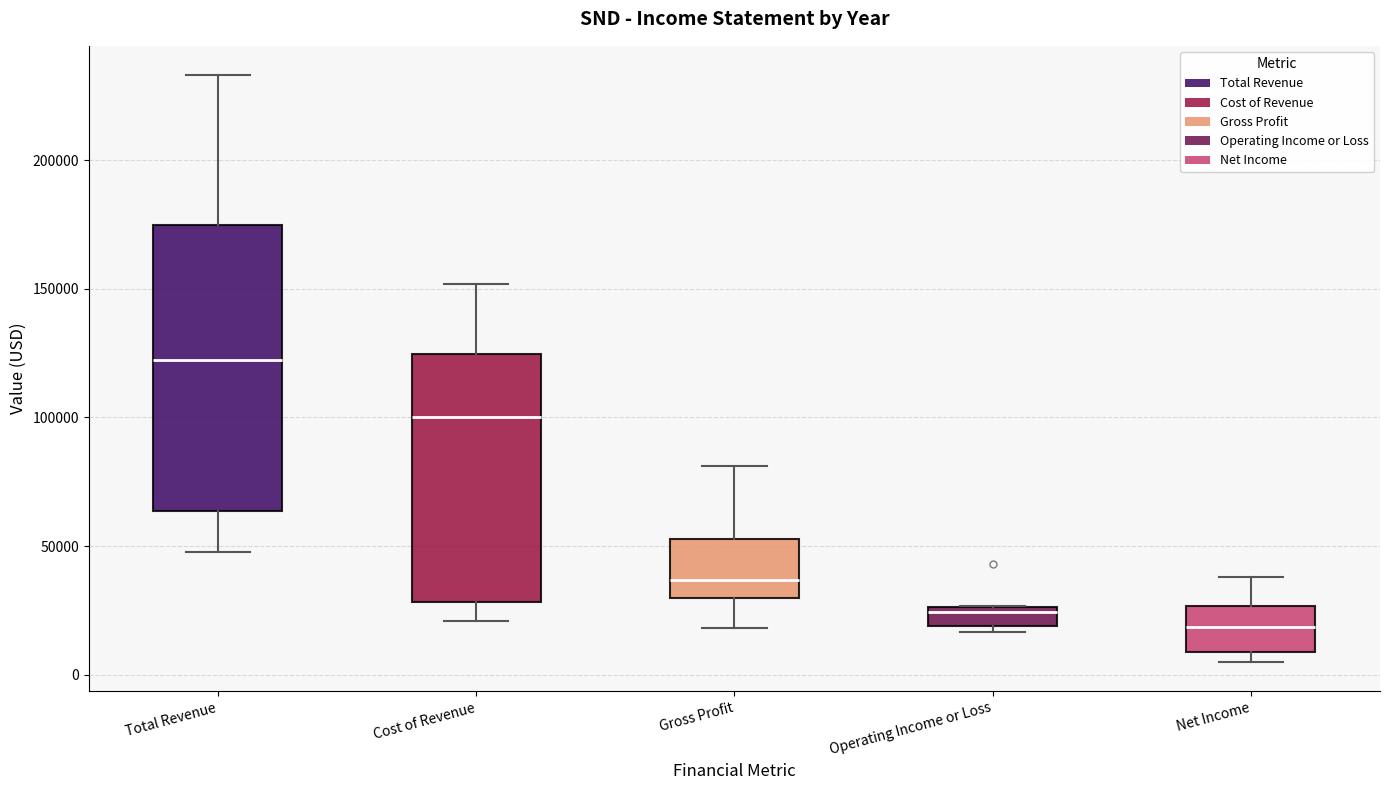

Where does the upper whisker of the box for Gross Profit end on the y-axis? The values are not printed on the chart, so give them approximately, as read against the axis.

80000